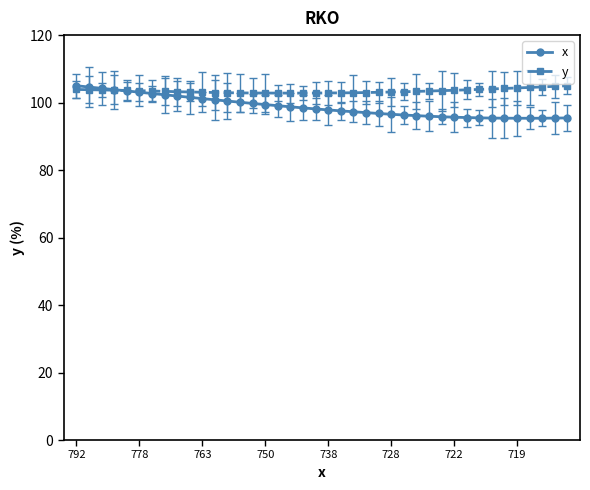

What is the value of the y point at the 3rd from the left?

103.8